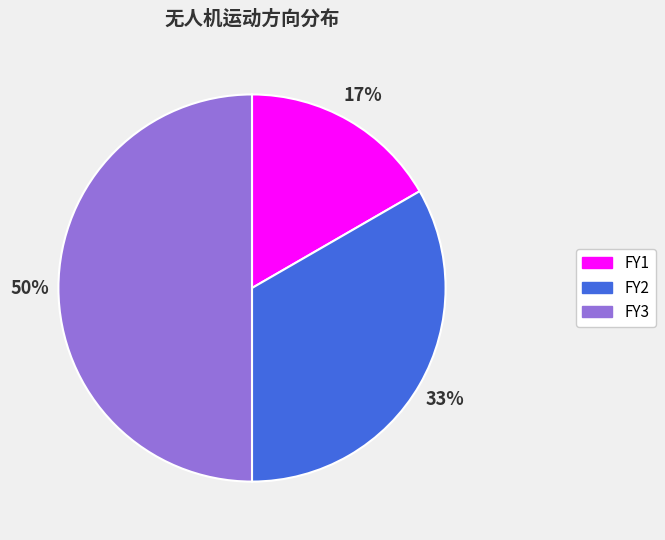

Does FY2 represent more than half of the total?

No